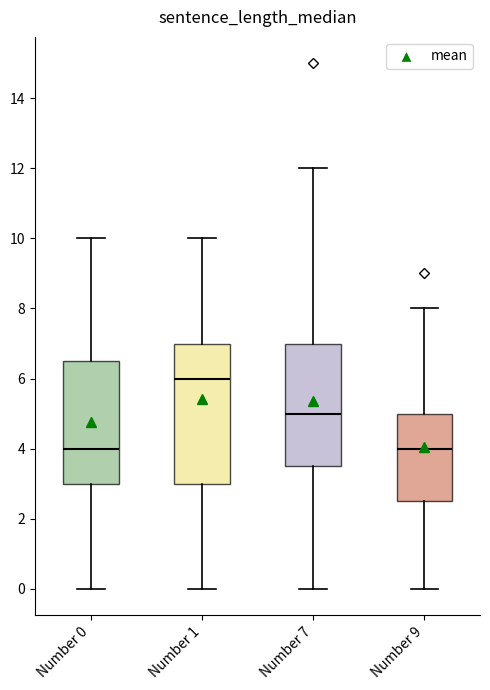

Reading left to right, read every box against the y-axis: the position of its median line, the range the box covers, and the ends of its whiskers. The values are not printed on the chart, so give them approximately, as read against the axis.

Number 0: median 4.0, box 3.0 to 6.6, whiskers 0.0 to 10.0
Number 1: median 6.0, box 3.0 to 7.0, whiskers 0.0 to 10.0
Number 7: median 5.0, box 3.6 to 7.0, whiskers 0.0 to 12.0
Number 9: median 4.0, box 2.6 to 5.0, whiskers 0.0 to 8.0